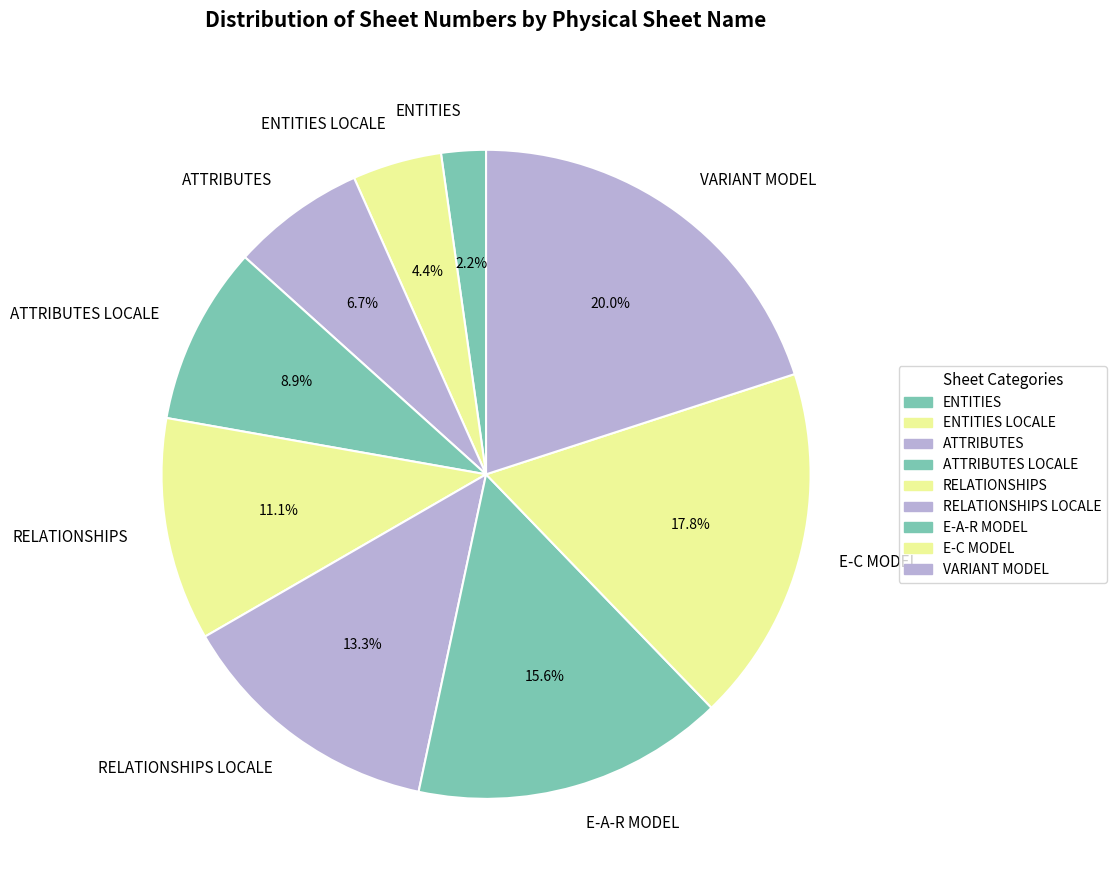

Approximately how many times larger is the value at RELATIONSHIPS LOCALE compared to RELATIONSHIPS?

1.2